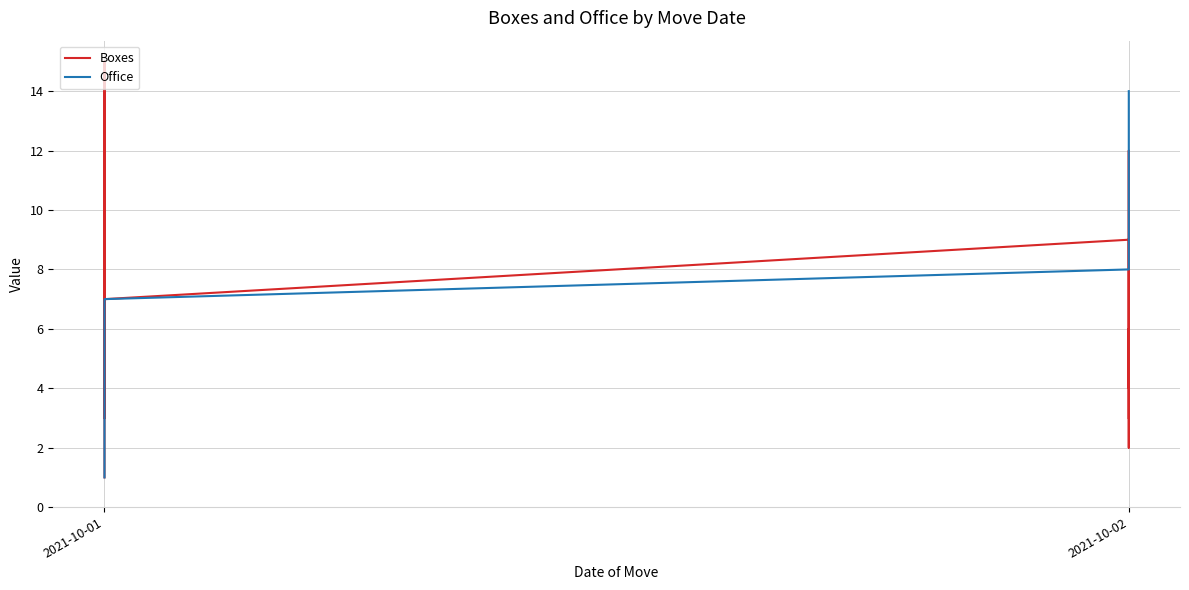

Count the number of data series in this chart.

2